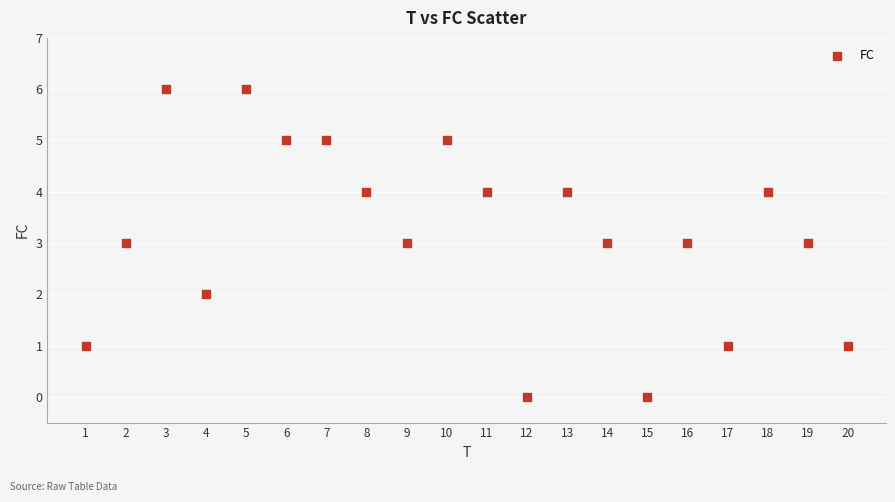

What is the range of X values (max minus min)?

19